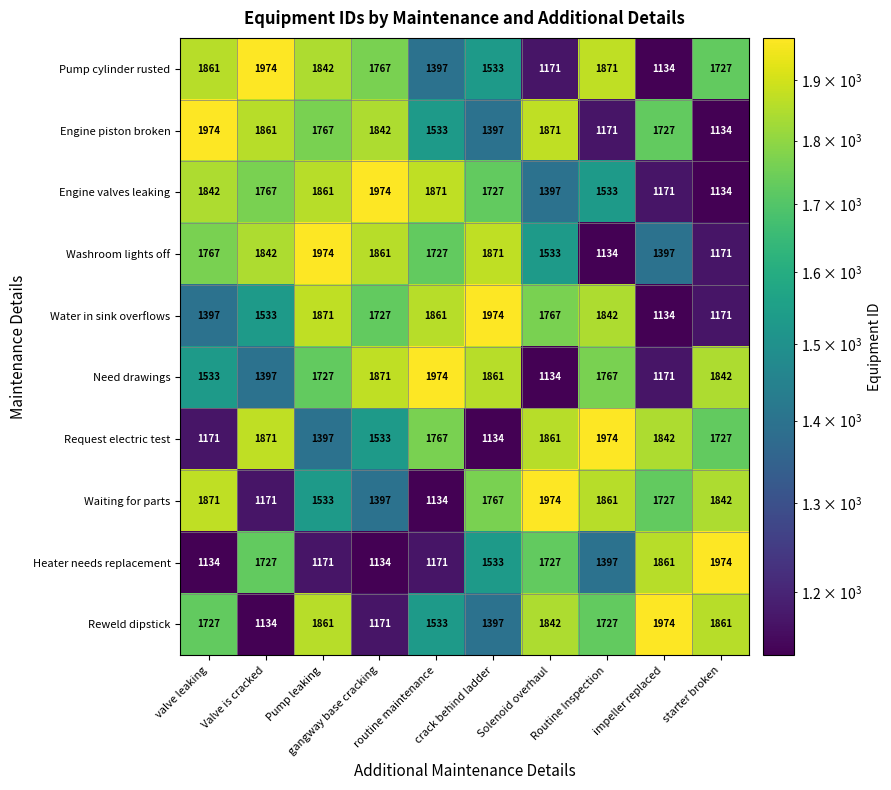

What is the minimum value for Engine piston broken?

1134